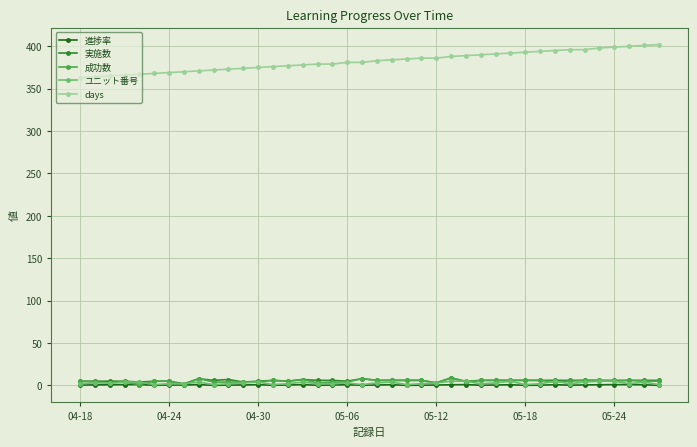

How many data points in days are less than 383?

20